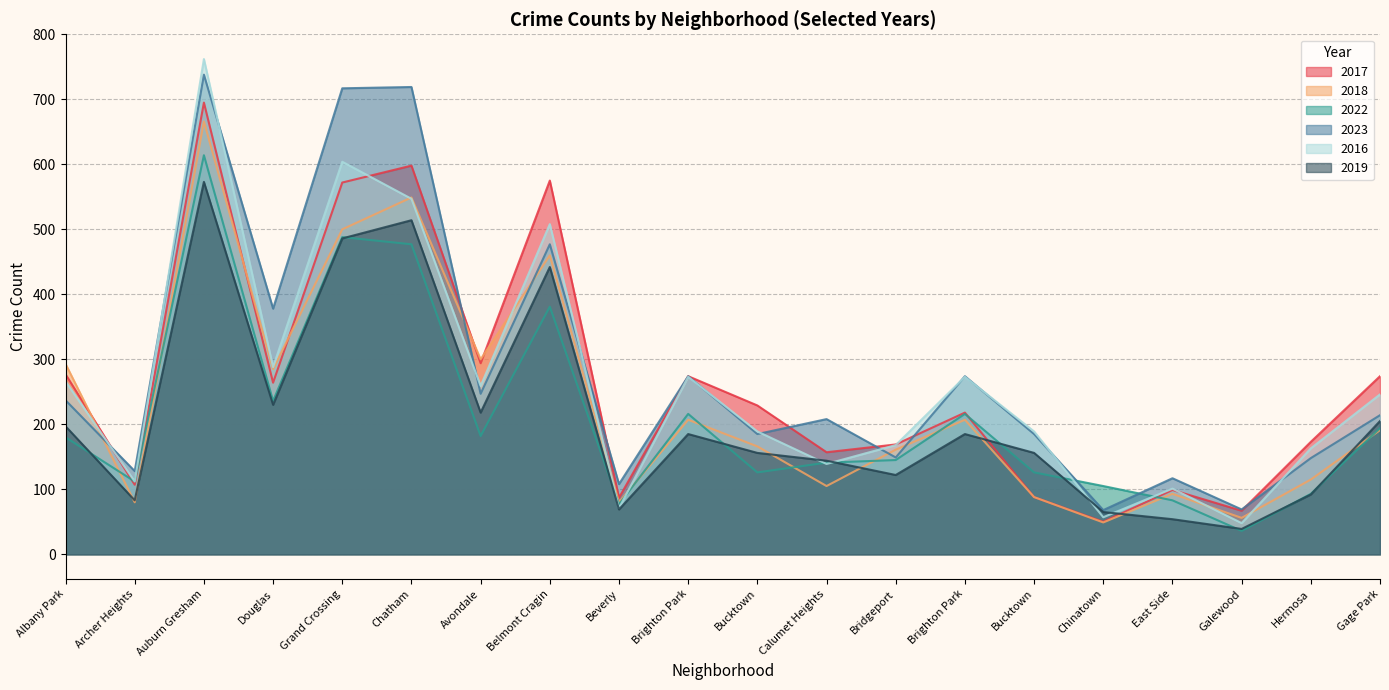

After their last crossing, which series has the higher values: 2023 or 2018?

2023